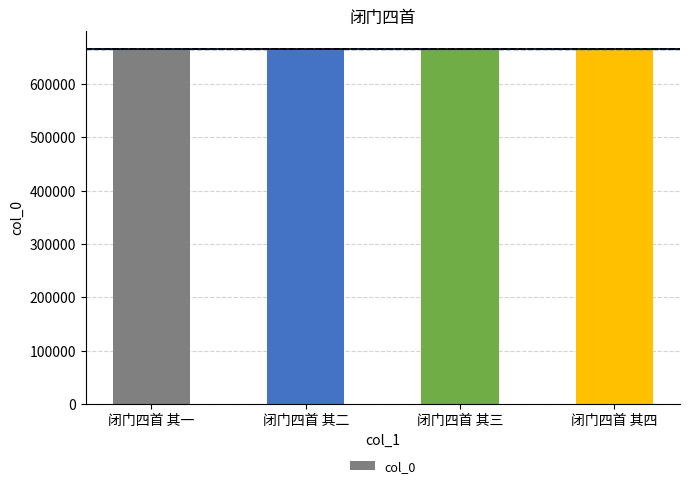

What is the difference between the second highest and second lowest values?

1